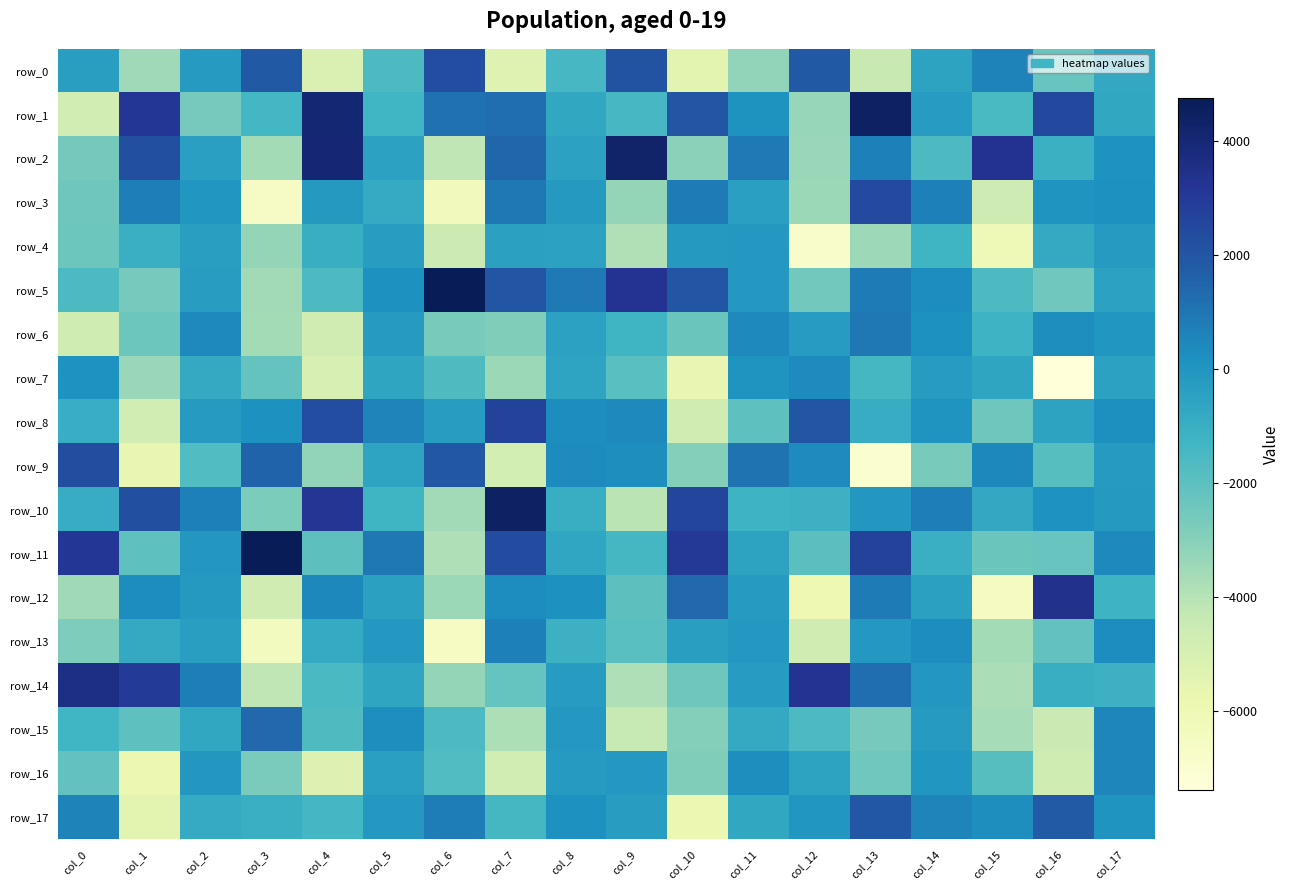

List the labels in order of row_1 value, smallest first.

col_0, col_12, col_2, col_15, col_9, col_3, col_5, col_8, col_17, col_14, col_11, col_6, col_7, col_10, col_16, col_1, col_4, col_13